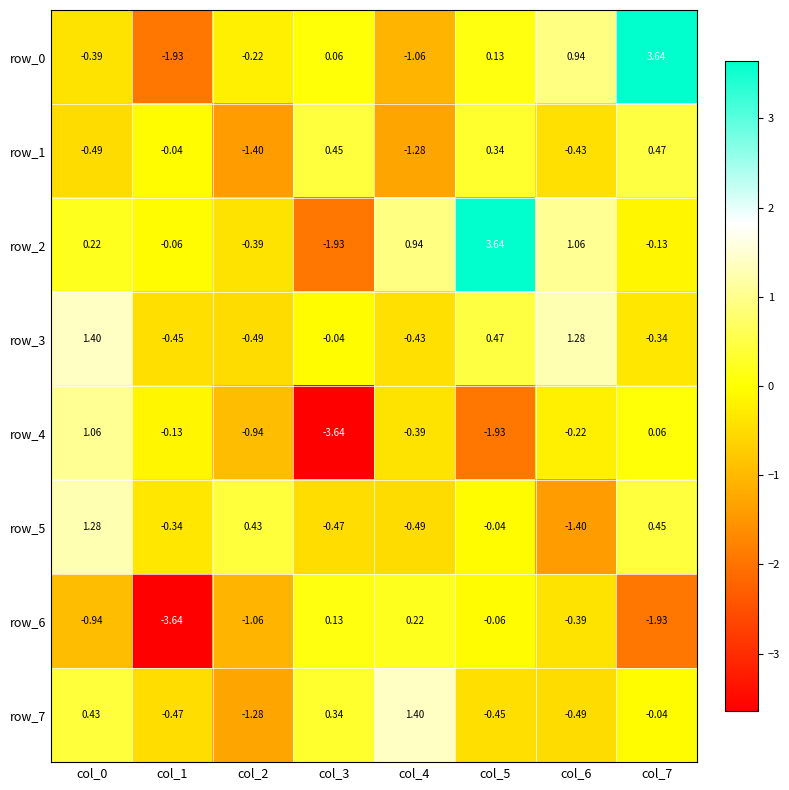

Where is row_2 nearest to the value 0?

col_1